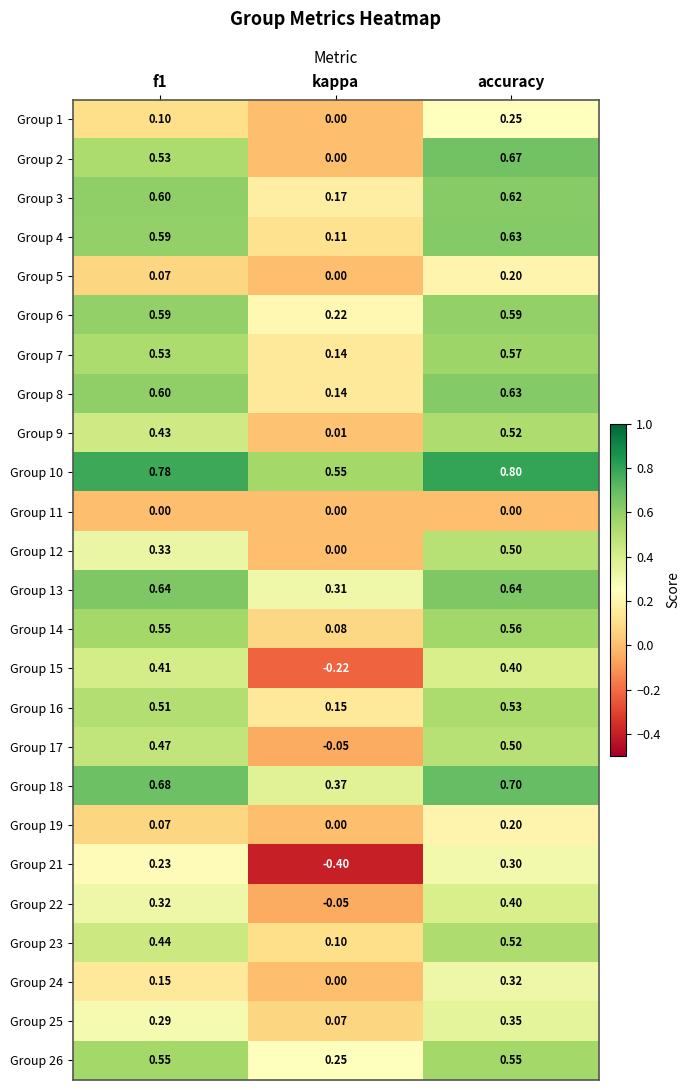

At which label is Group 18 closest to 0?

kappa